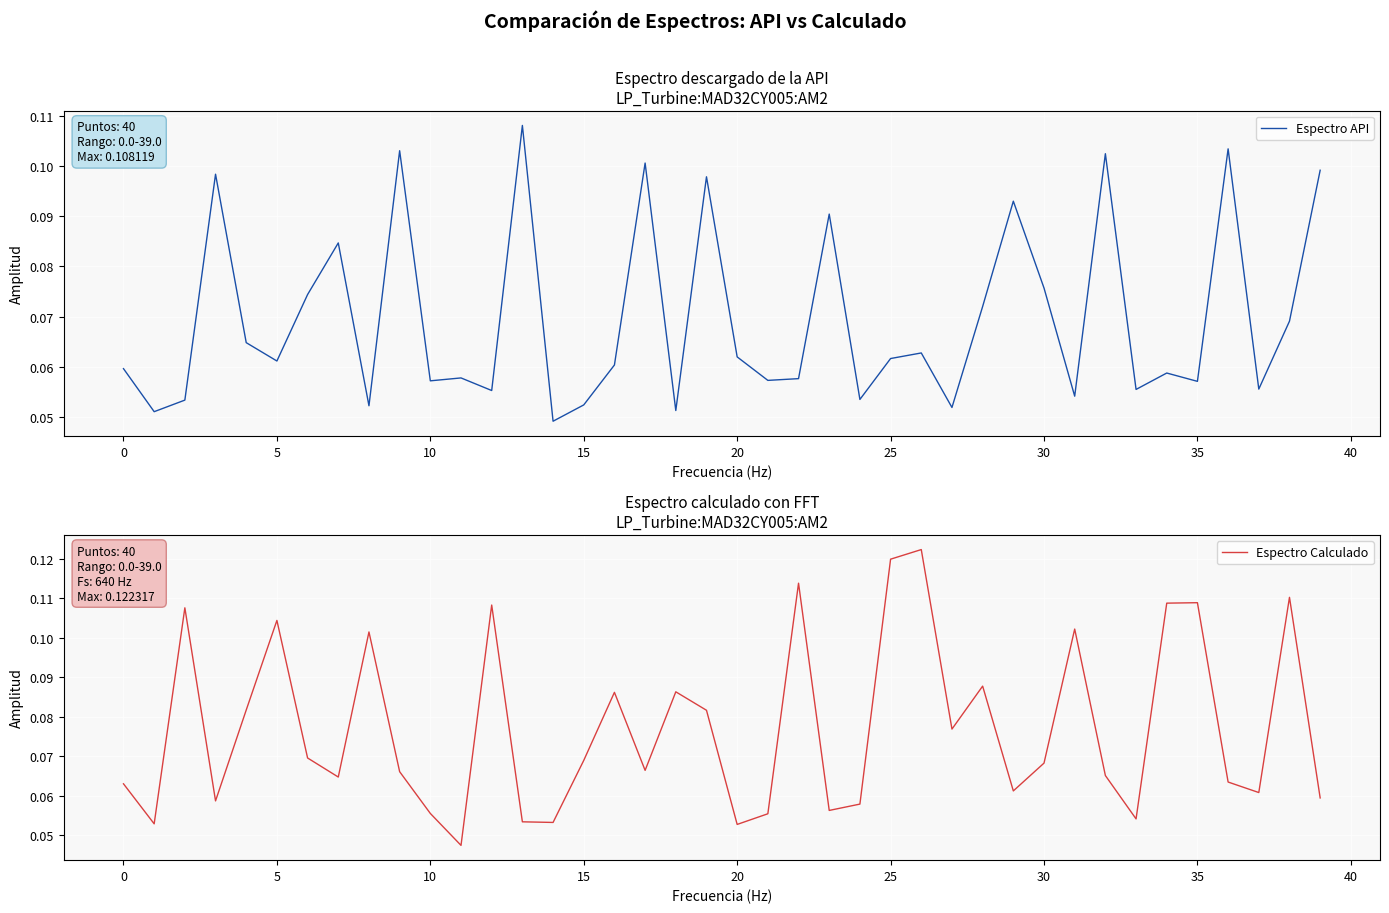

Reading right to left, extract all data points from this chart.

Espectro API: 0.1	0.1	0.1	0.1	0.1	0.1	0.1	0.1	0.1	0.1	0.1	0.1	0.1	0.1	0.1	0.1	0.1	0.1	0.1	0.1	0.1	0.1	0.1	0.1	0.1	0.0	0.1	0.1	0.1	0.1	0.1	0.1	0.1	0.1	0.1	0.1	0.1	0.1	0.1	0.1
Espectro Calculado: 0.1	0.1	0.1	0.1	0.1	0.1	0.1	0.1	0.1	0.1	0.1	0.1	0.1	0.1	0.1	0.1	0.1	0.1	0.1	0.1	0.1	0.1	0.1	0.1	0.1	0.1	0.1	0.1	0.0	0.1	0.1	0.1	0.1	0.1	0.1	0.1	0.1	0.1	0.1	0.1